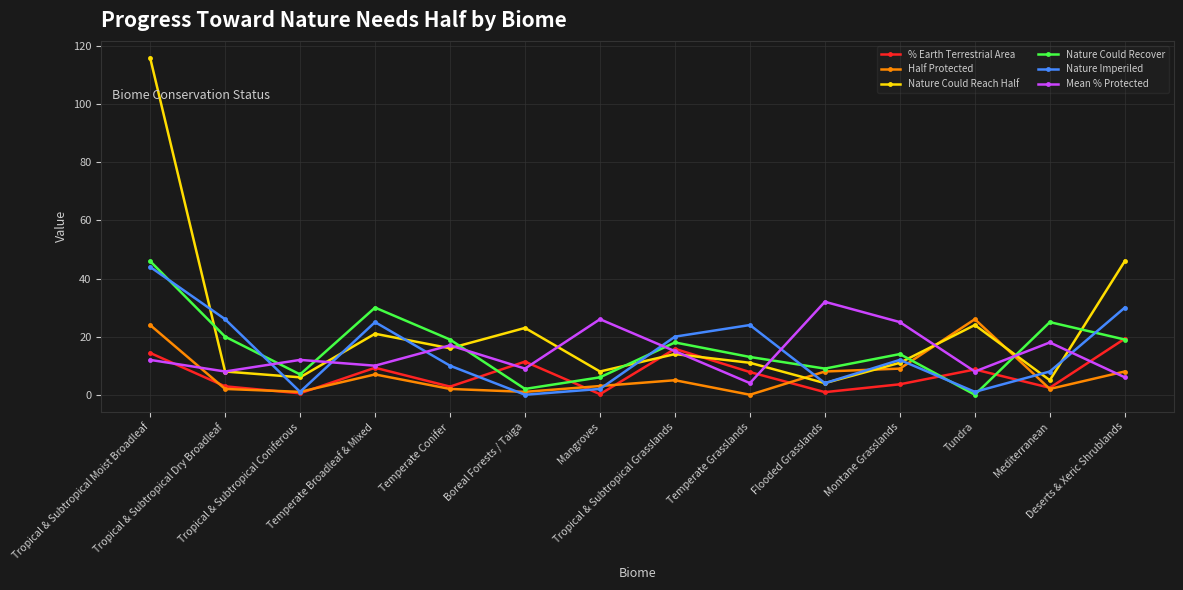

How many categories are shown in the chart?

14